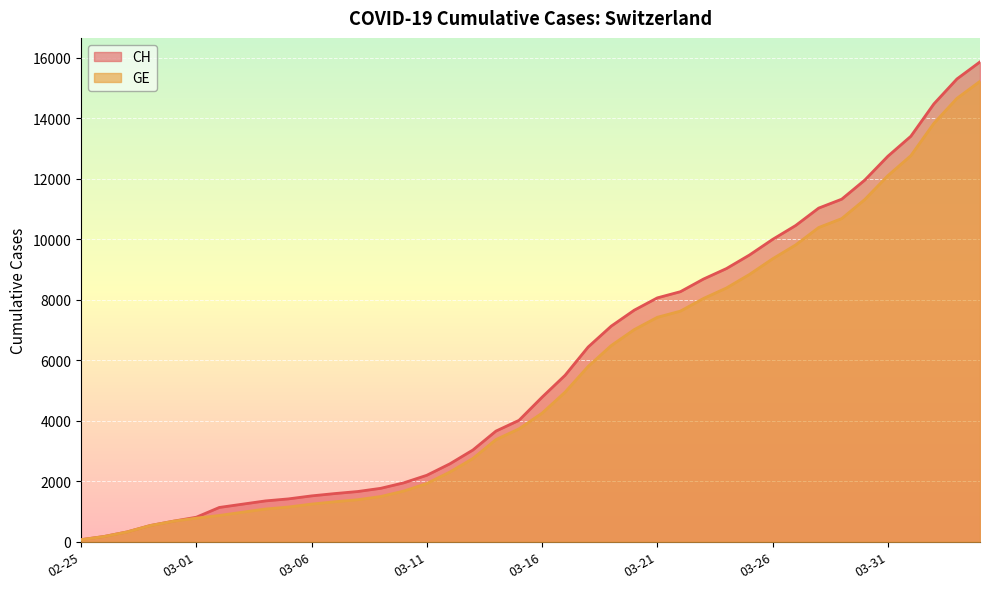

True or false: CH and GE cross at least once.

False